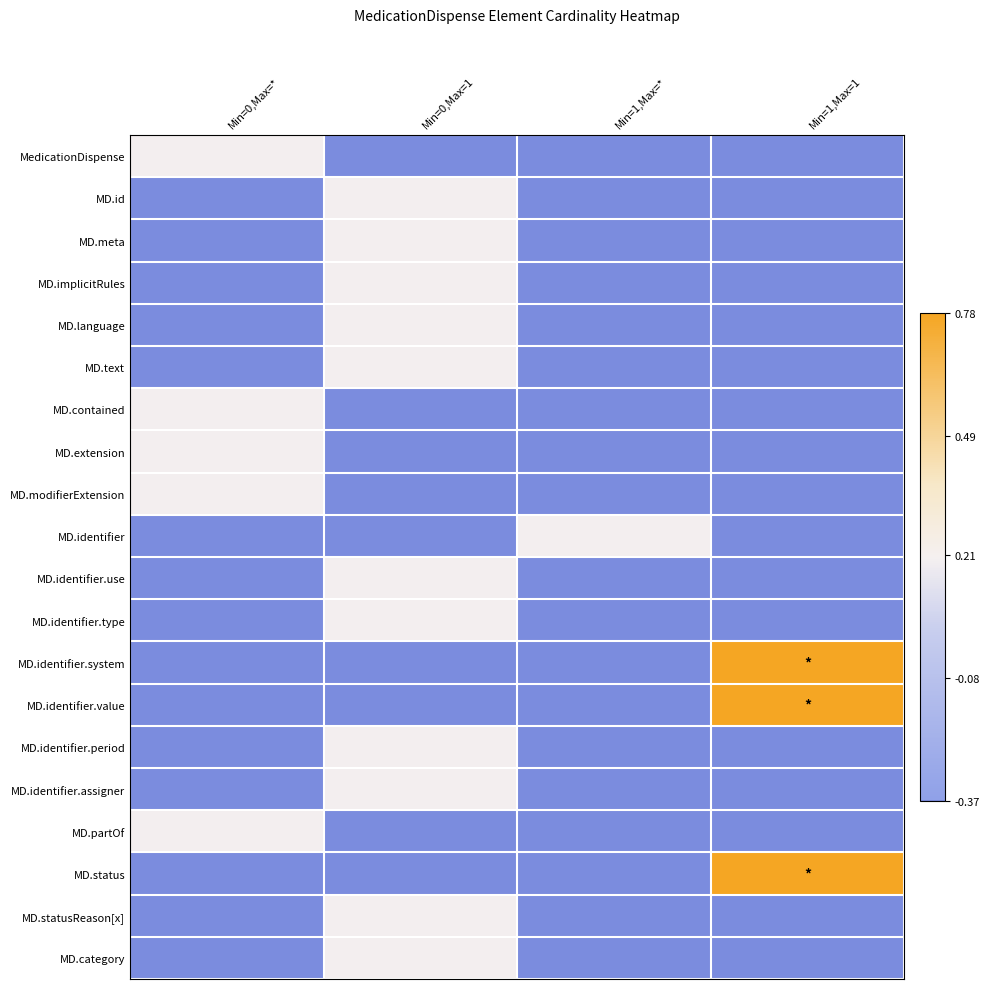

What is the difference between the highest and lowest values at Min=0,Max=1?

0.6